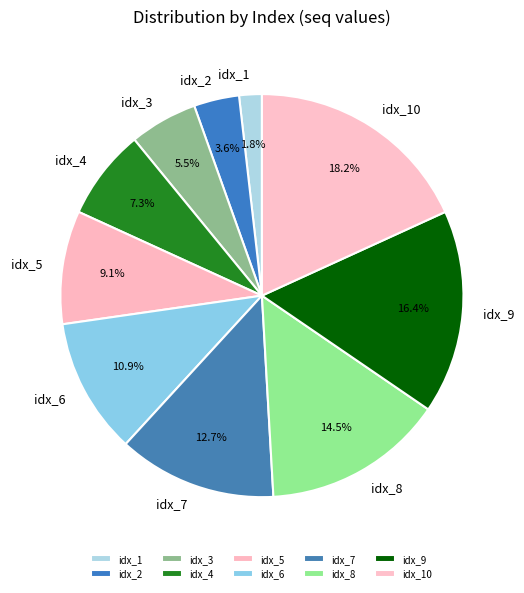

To the nearest percent, what percentage of the pie is idx_9?

16%